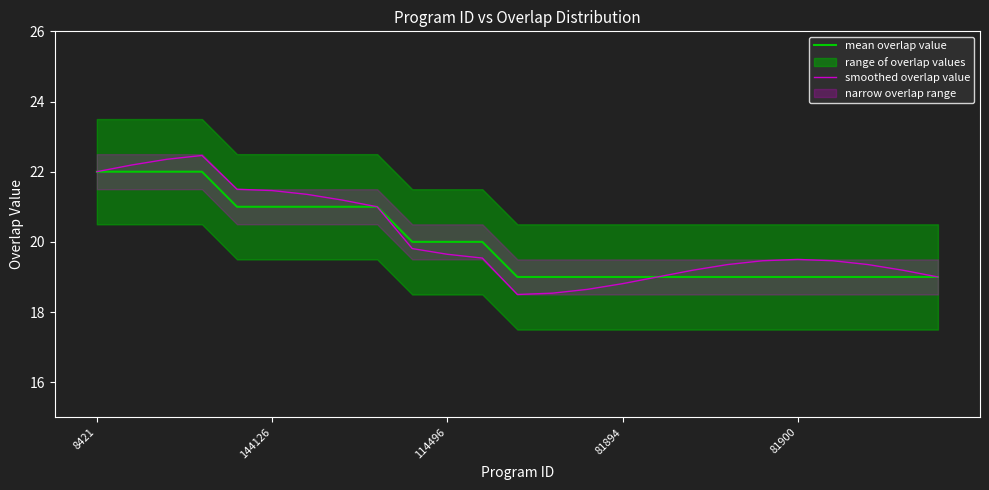

At which category does smoothed overlap value reach its first local valley?

12